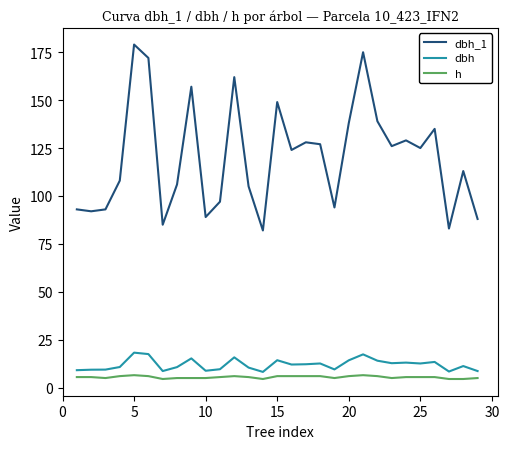

True or false: h and dbh_1 cross at least once.

False